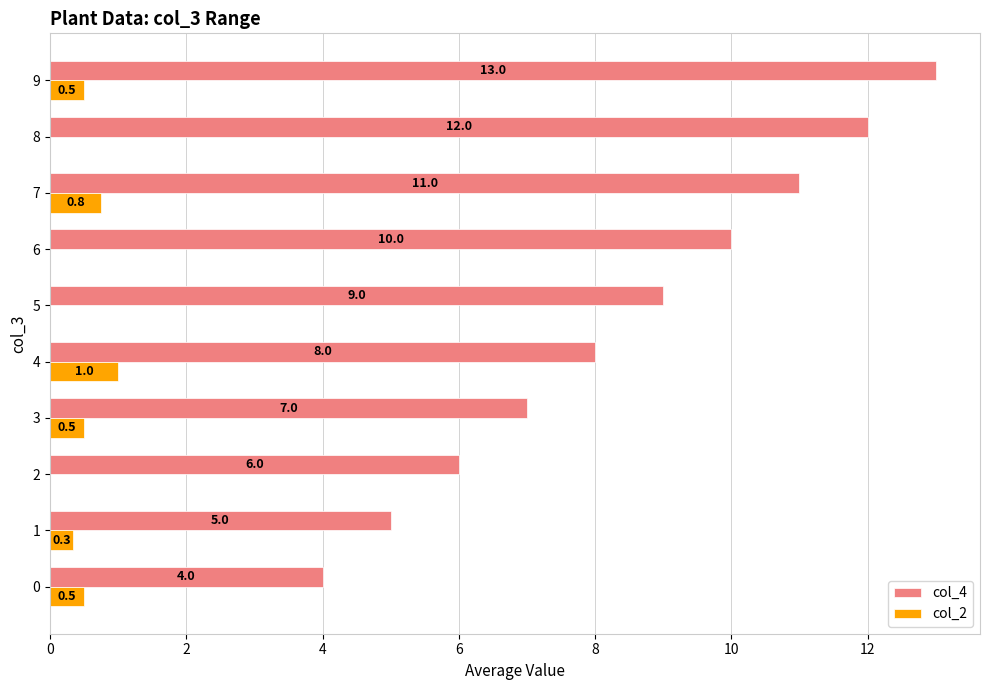

What is the total value across all series at 4?

9.0